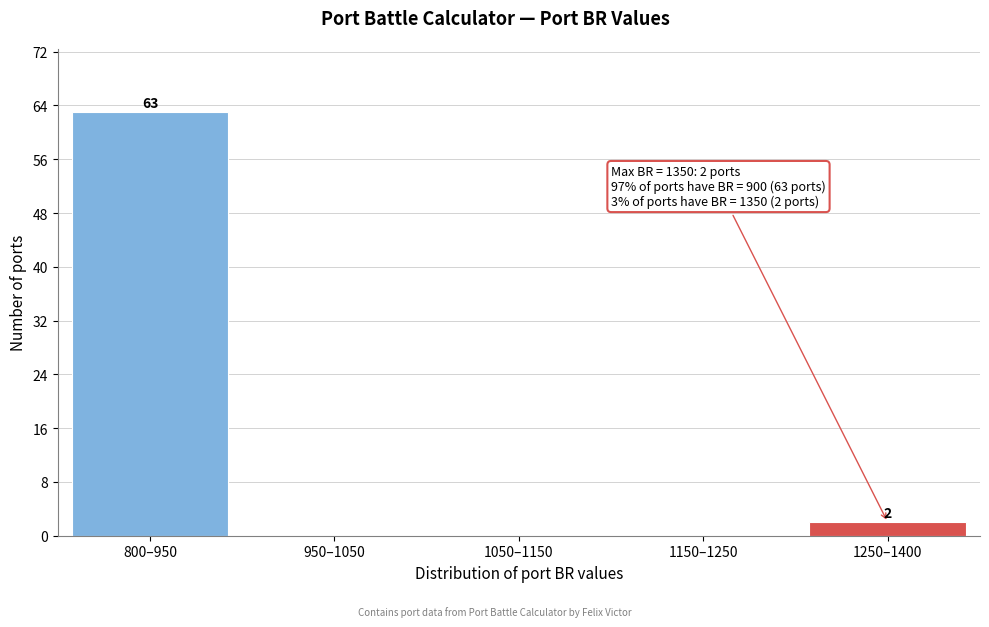

Reading left to right, list all the values displayed in this chart.

800–950=63	950–1050=0	1050–1150=0	1150–1250=0	1250–1400=2